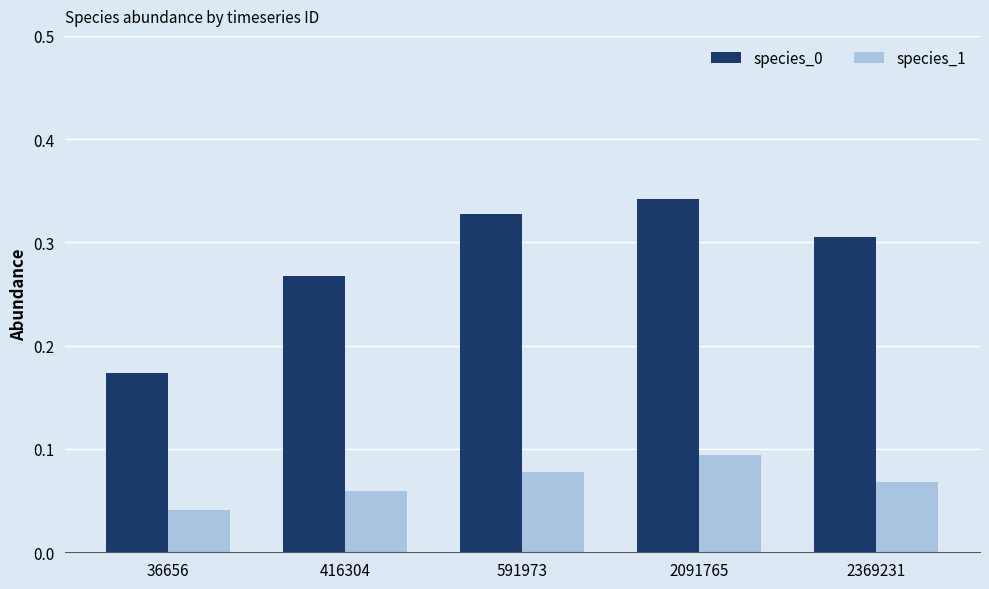

At which category is the sum across all series the highest?

2091765